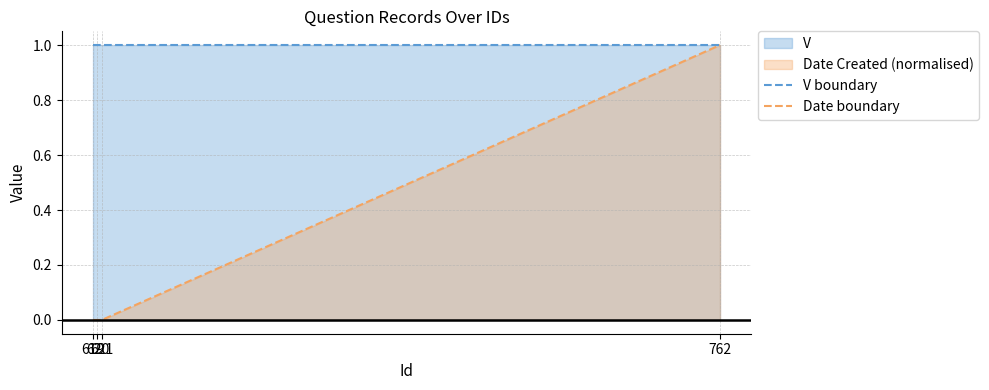

The value of V boundary at 620 is 1.0. True or false?

True